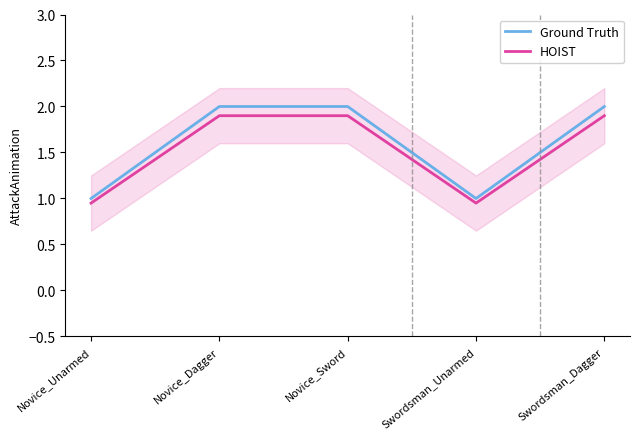

What is the difference between the maximum and minimum values in the HOIST series?

0.9